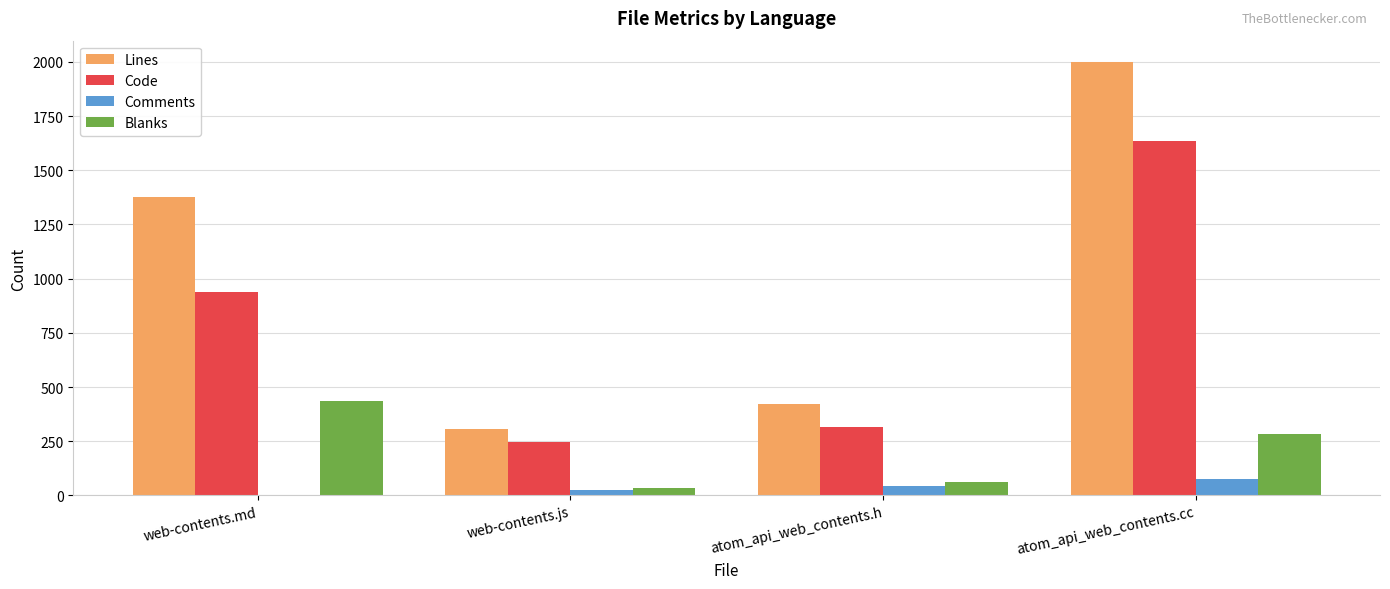

What is the total value across all series at atom_api_web_contents.cc?

3996